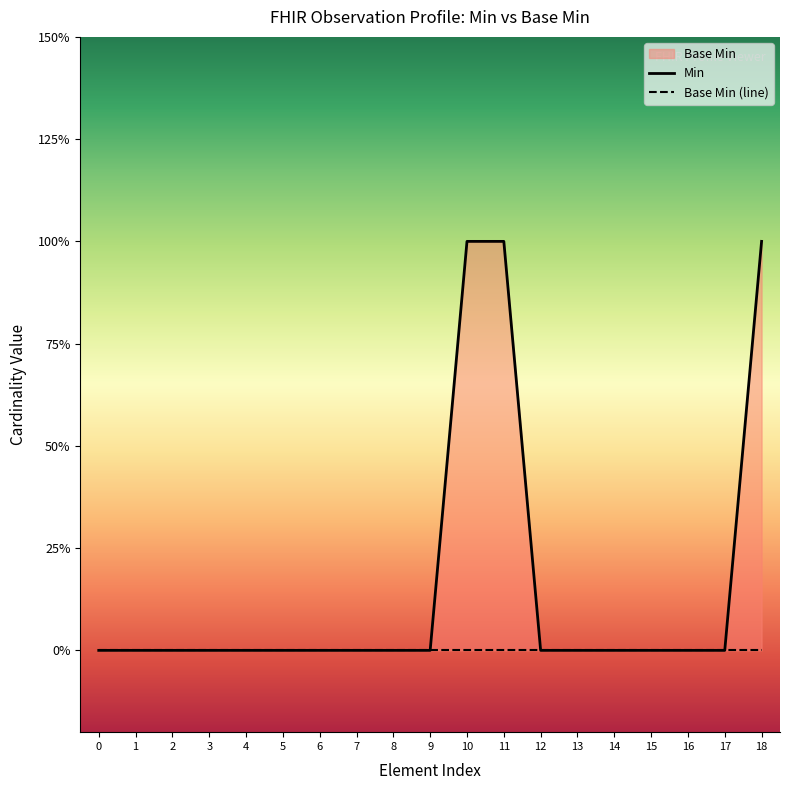

Is it true that the value at 9 is 0?

True